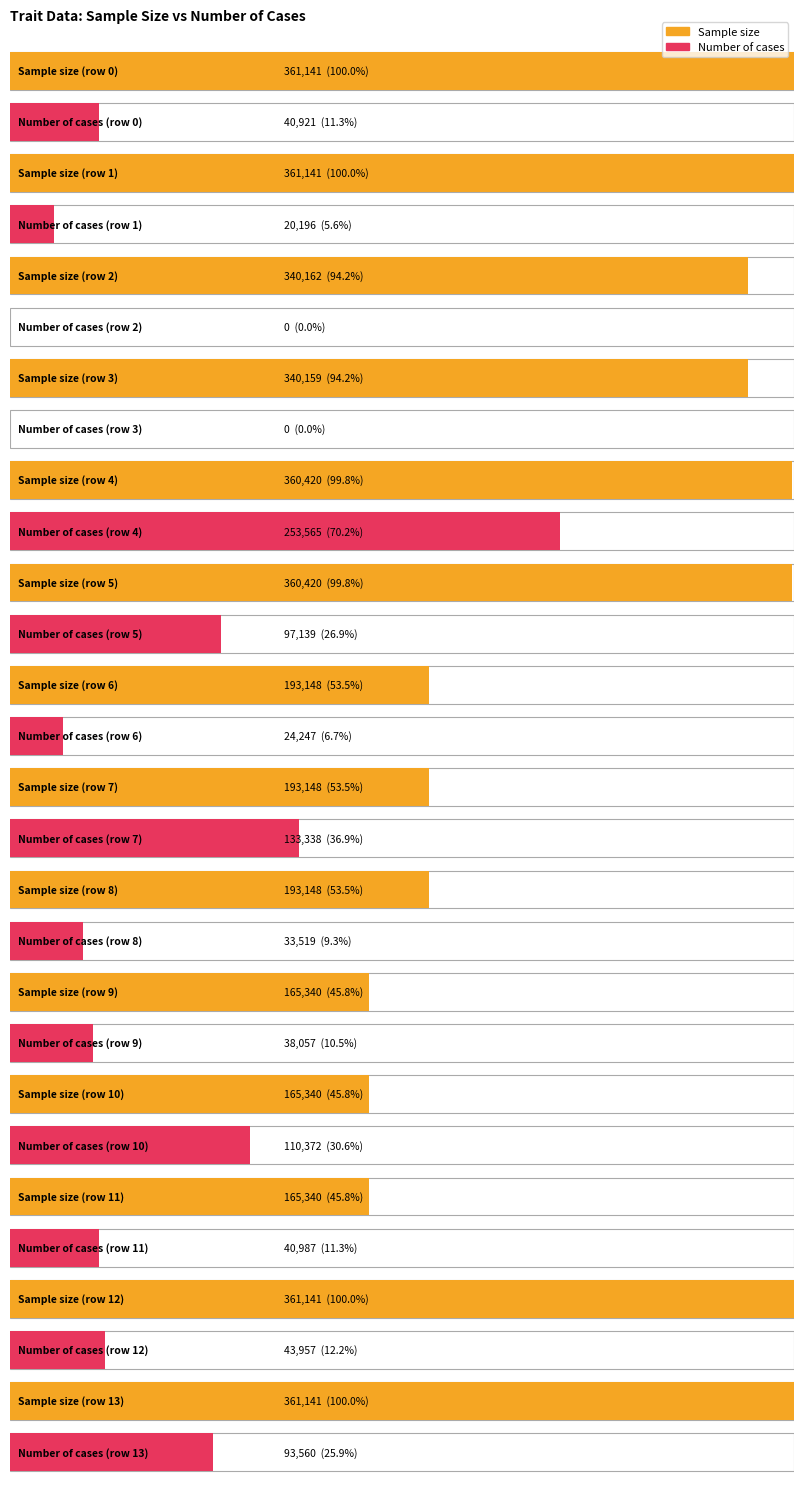

The value of Sample size at 13 is 361141. True or false?

True